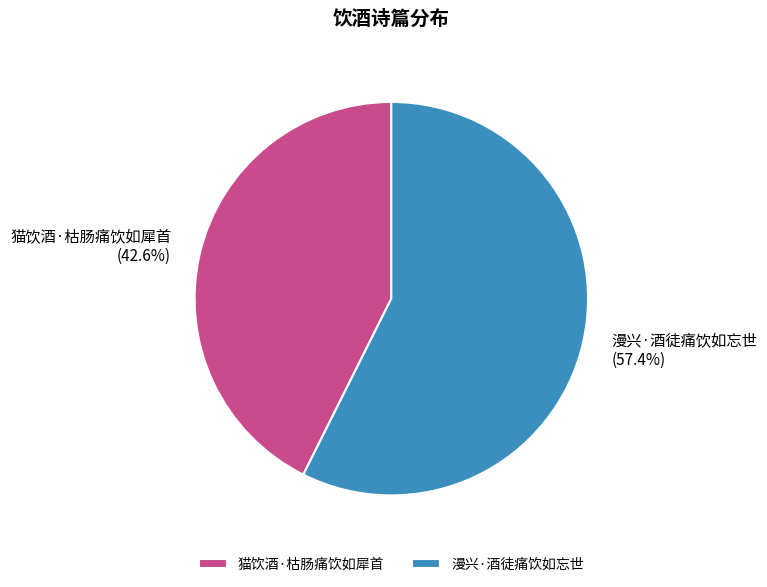

Approximately how many times larger is the value at 漫兴·酒徒痛饮如忘世 compared to 猫饮酒·枯肠痛饮如犀首?

1.3